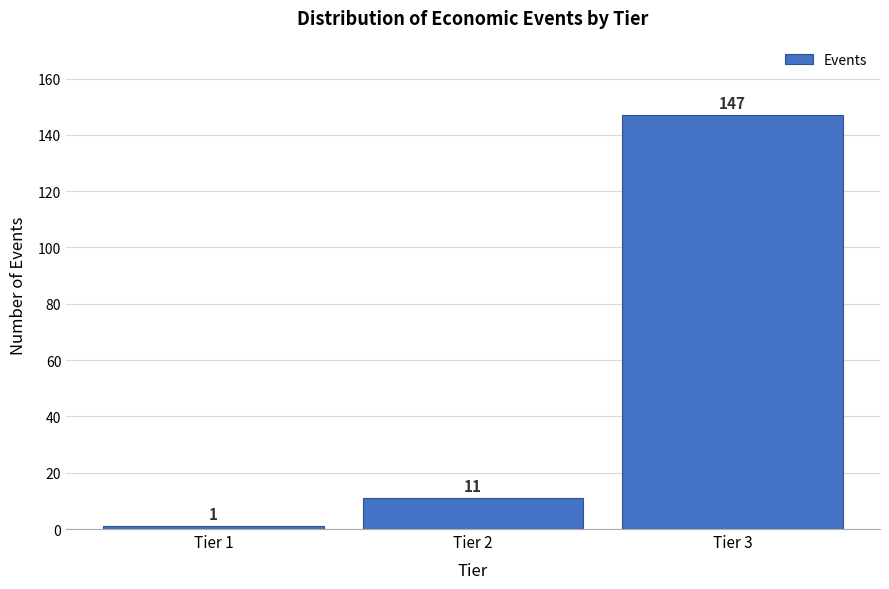

Reading left to right, list all the values displayed in this chart.

Tier 1=1	Tier 2=11	Tier 3=147